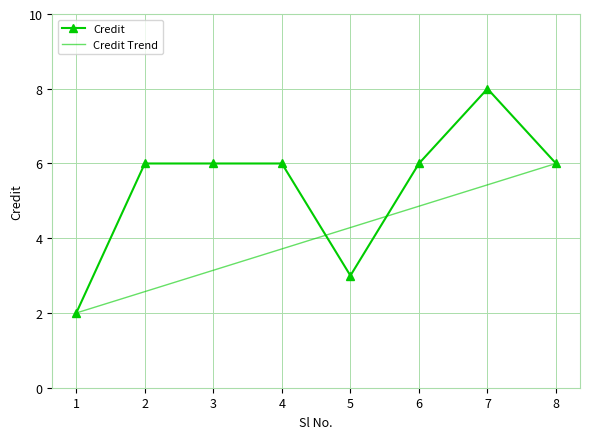

At which label is Credit Trend closest to 4?

4